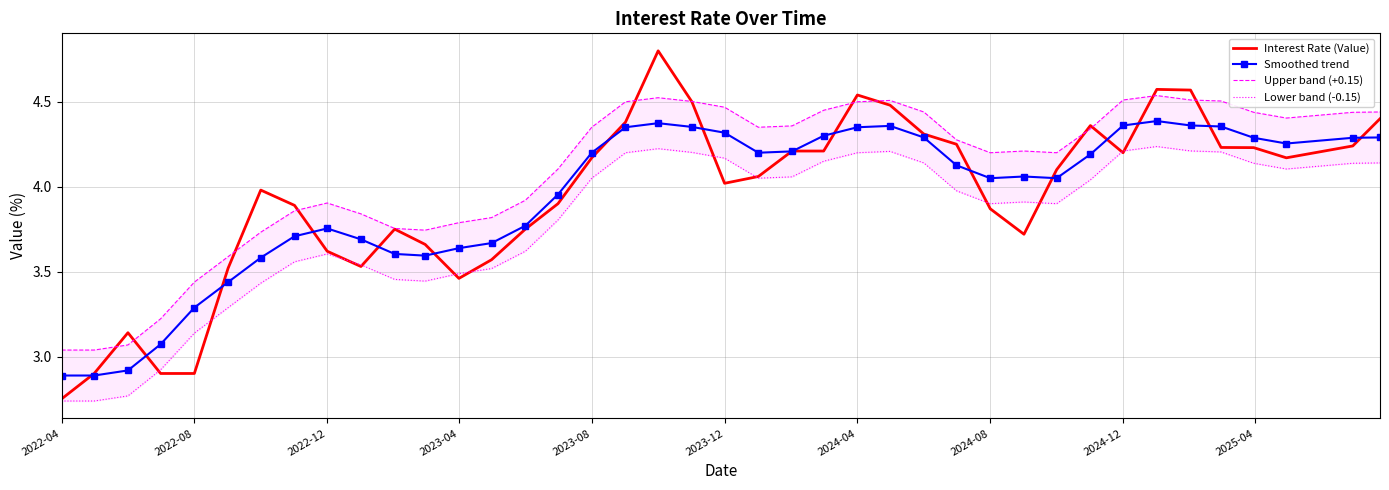

How many lines are shown in the chart?

4